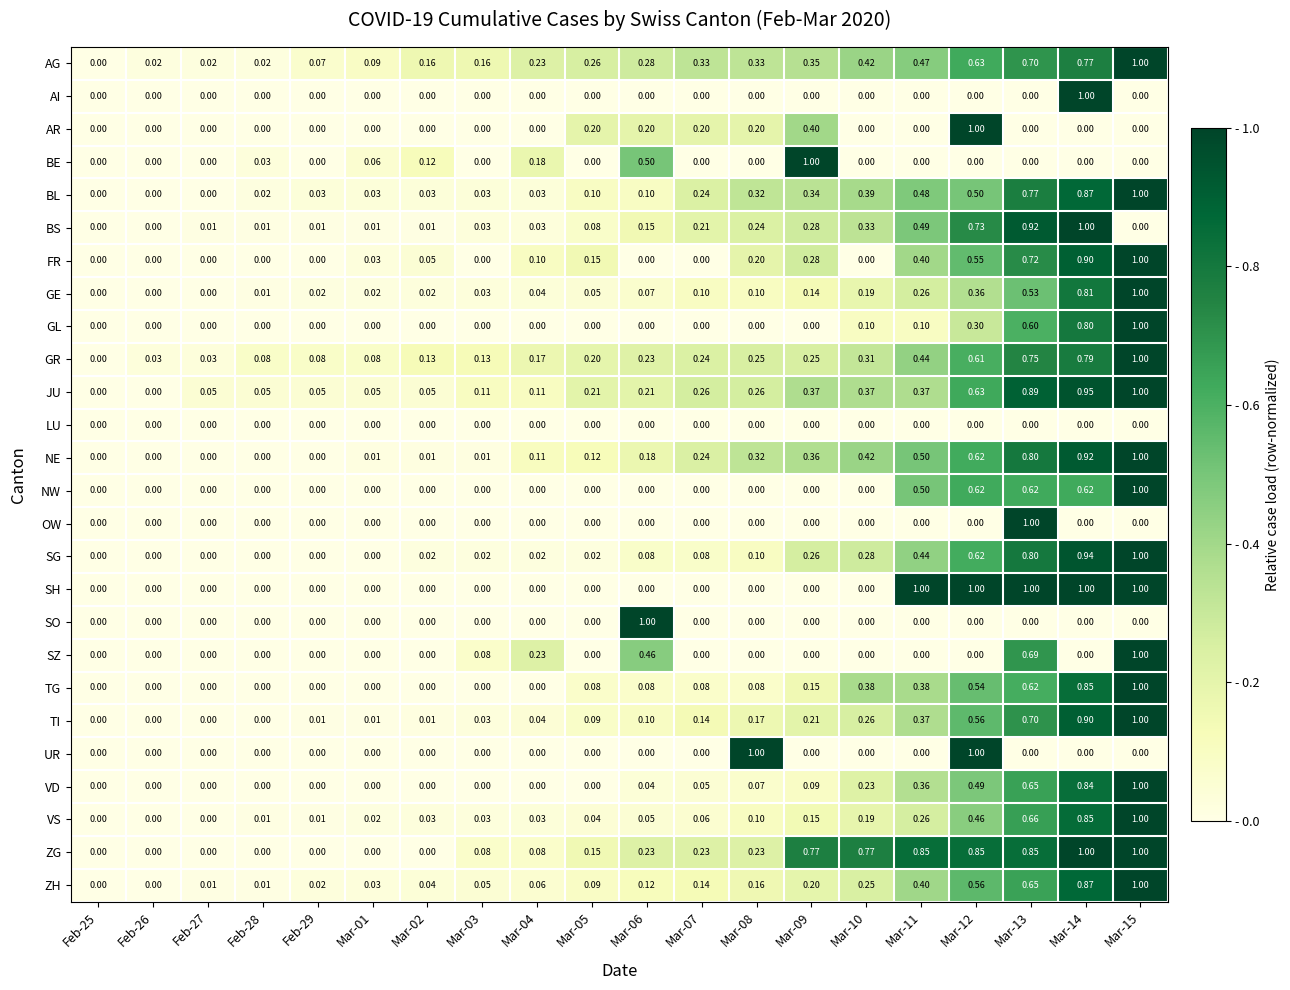

Is the value of LU at Mar-11 greater than the value of UR at Mar-08?

No